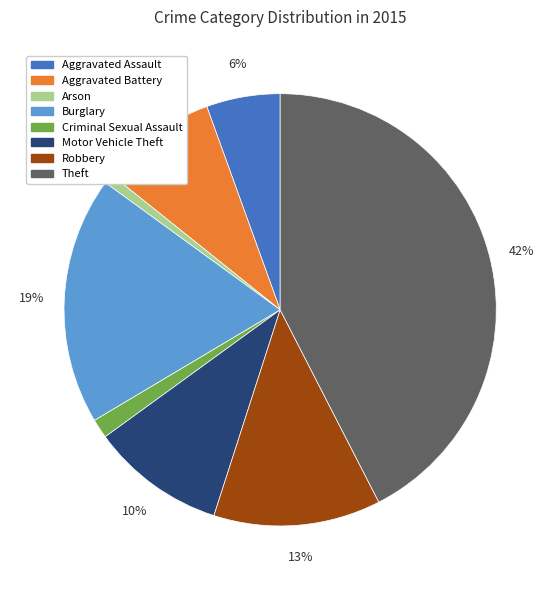

Which category has the biggest portion of the pie?

Theft